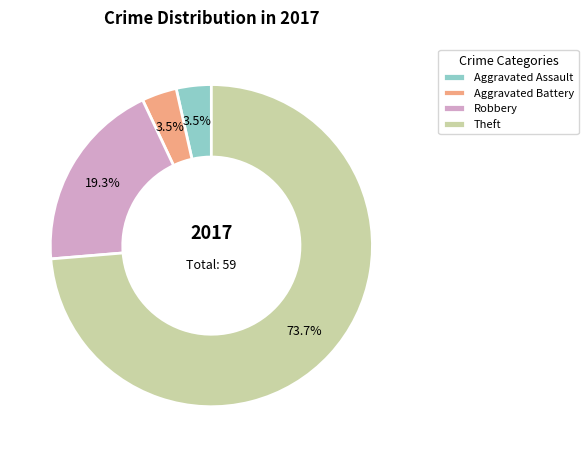

Which has a higher value, Robbery or Aggravated Battery?

Robbery